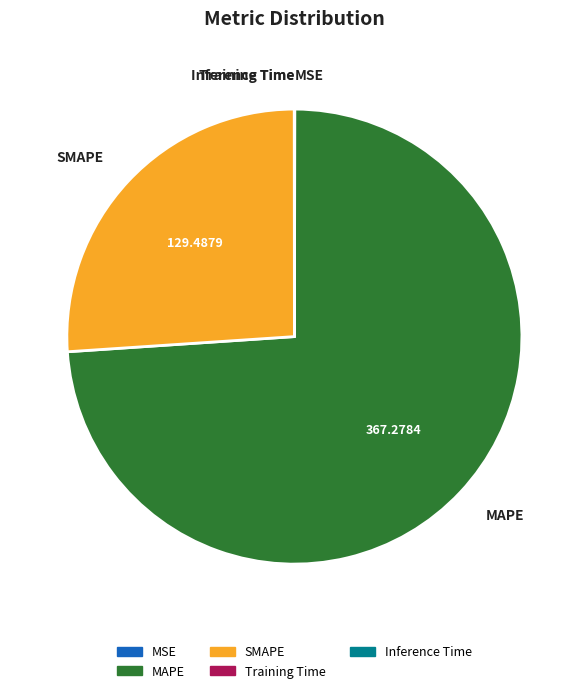

Does any single category account for the majority?

Yes